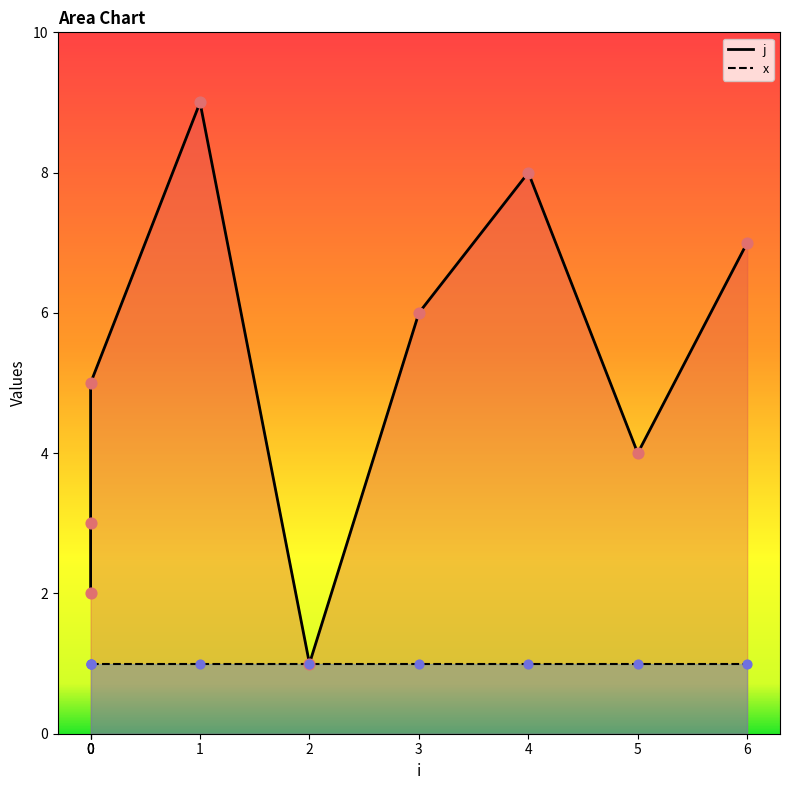

At which category is the sum across all series the highest?

1